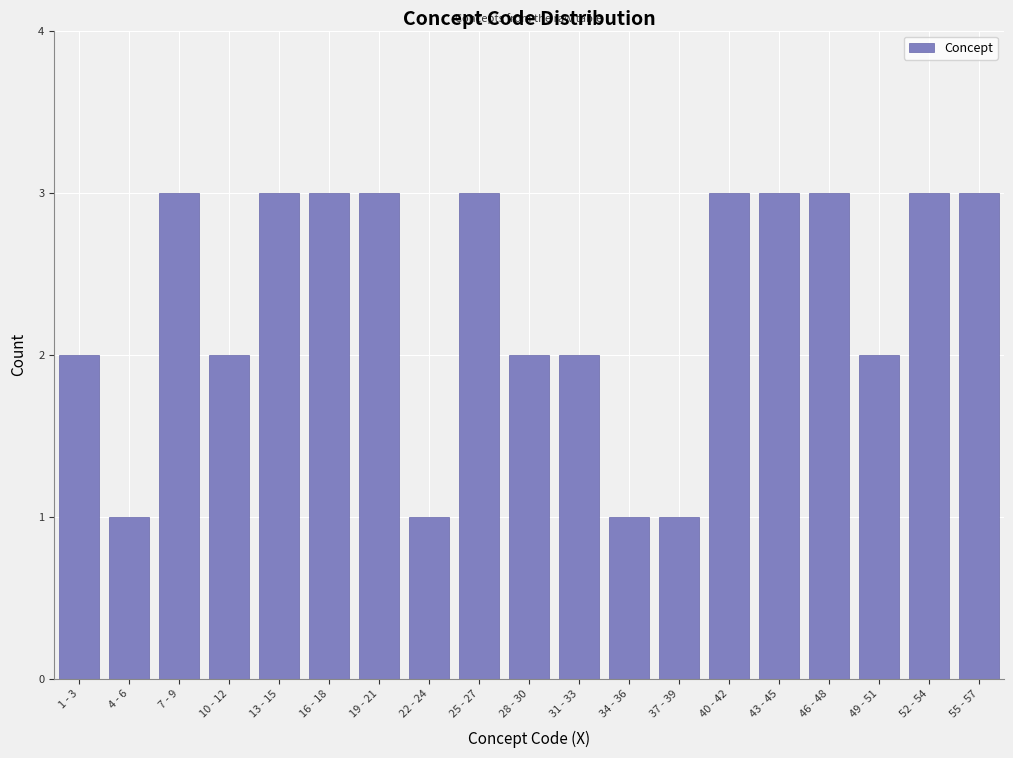

Reading left to right, list all the values displayed in this chart.

1 - 3=2	4 - 6=1	7 - 9=3	10 - 12=2	13 - 15=3	16 - 18=3	19 - 21=3	22 - 24=1	25 - 27=3	28 - 30=2	31 - 33=2	34 - 36=1	37 - 39=1	40 - 42=3	43 - 45=3	46 - 48=3	49 - 51=2	52 - 54=3	55 - 57=3